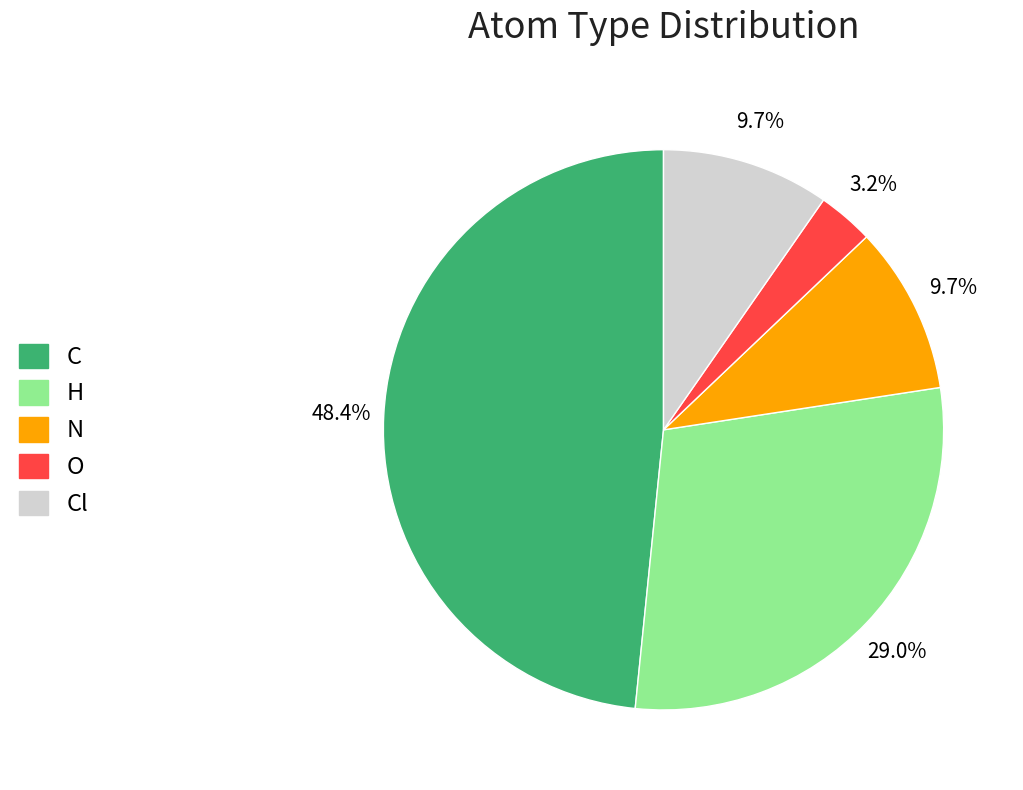

Is H the majority of the pie?

No